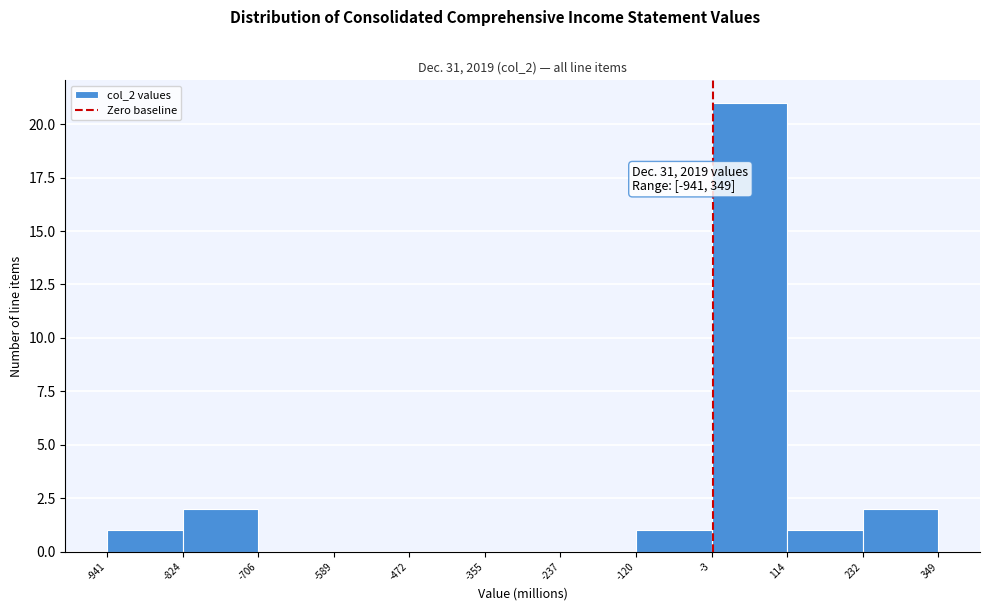

Over which range of the x-axis is the bar tallest?

-3 to 114